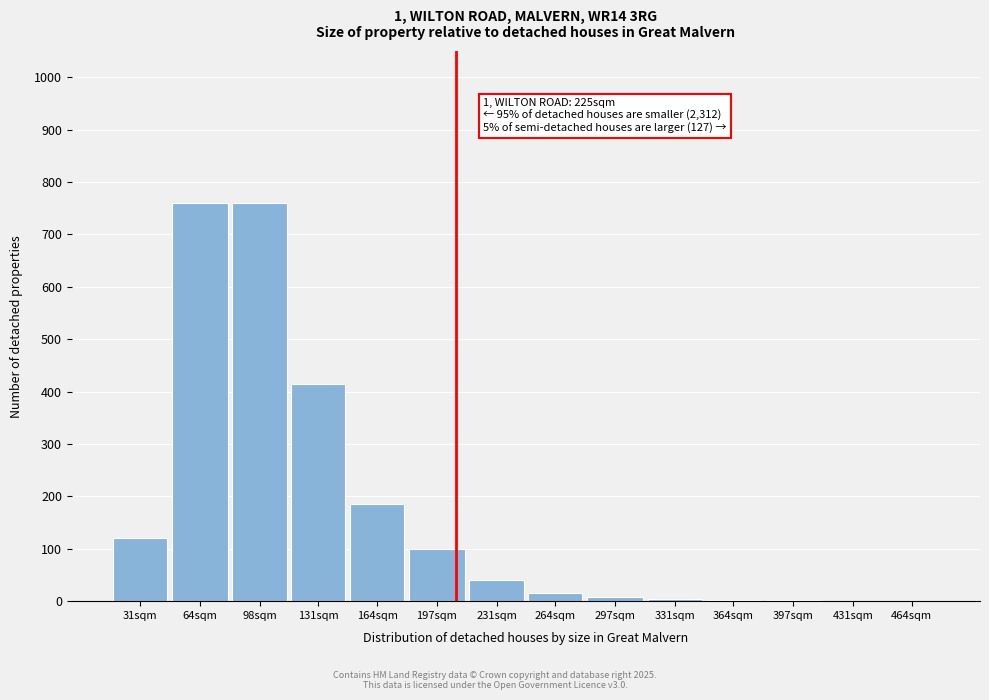

At which label is the value closest to 380?

131sqm